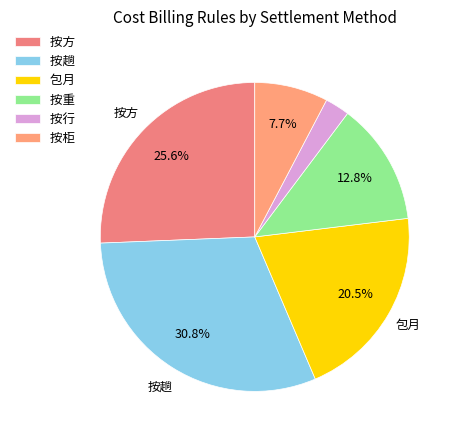

How many segments does this pie chart have?

6